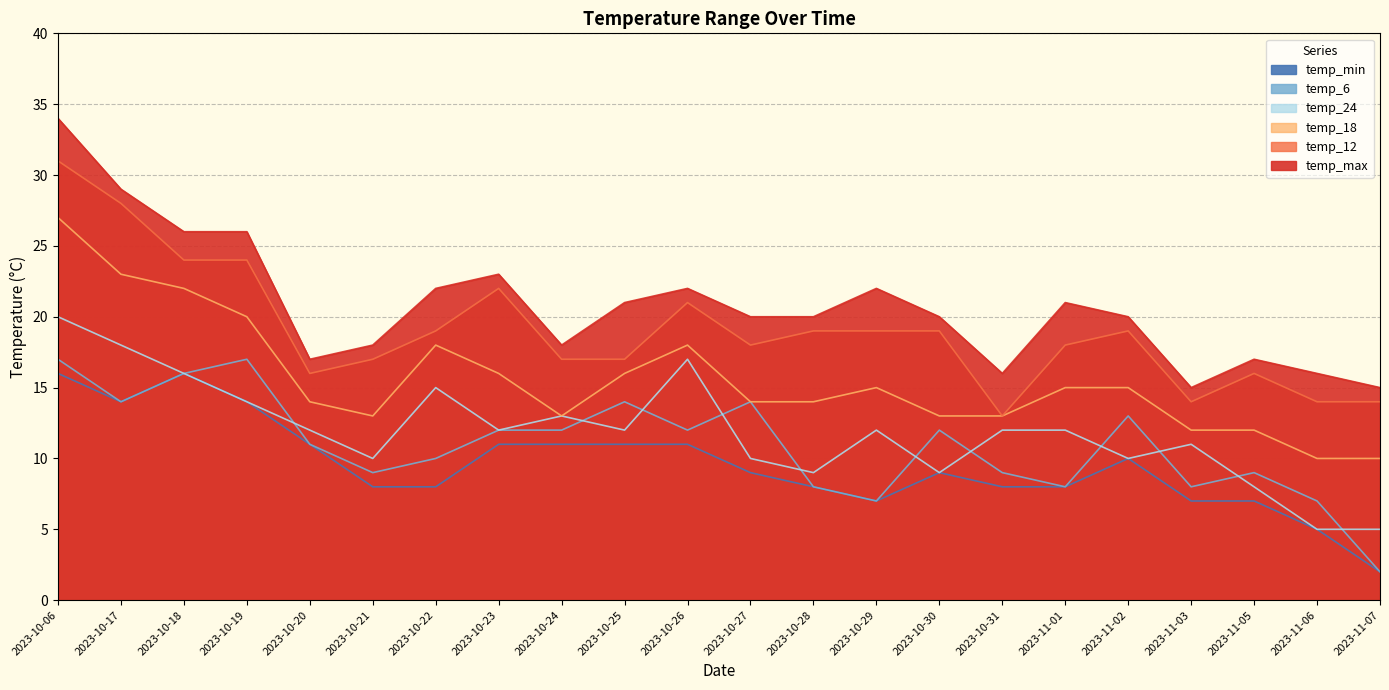

What is the minimum value for temp_min?

2